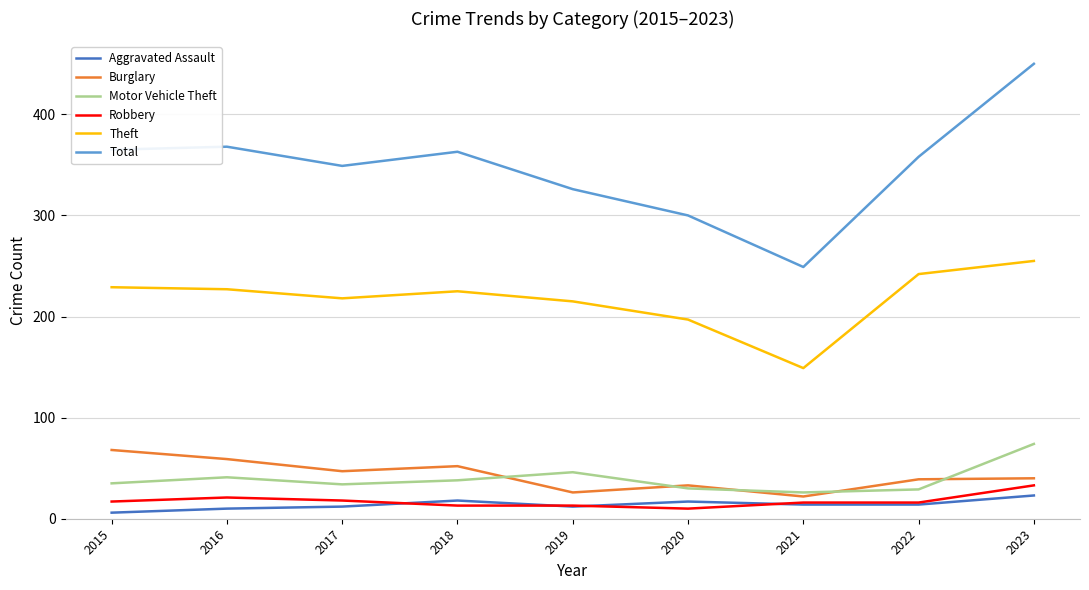

Which category has the highest value across all series?

2023